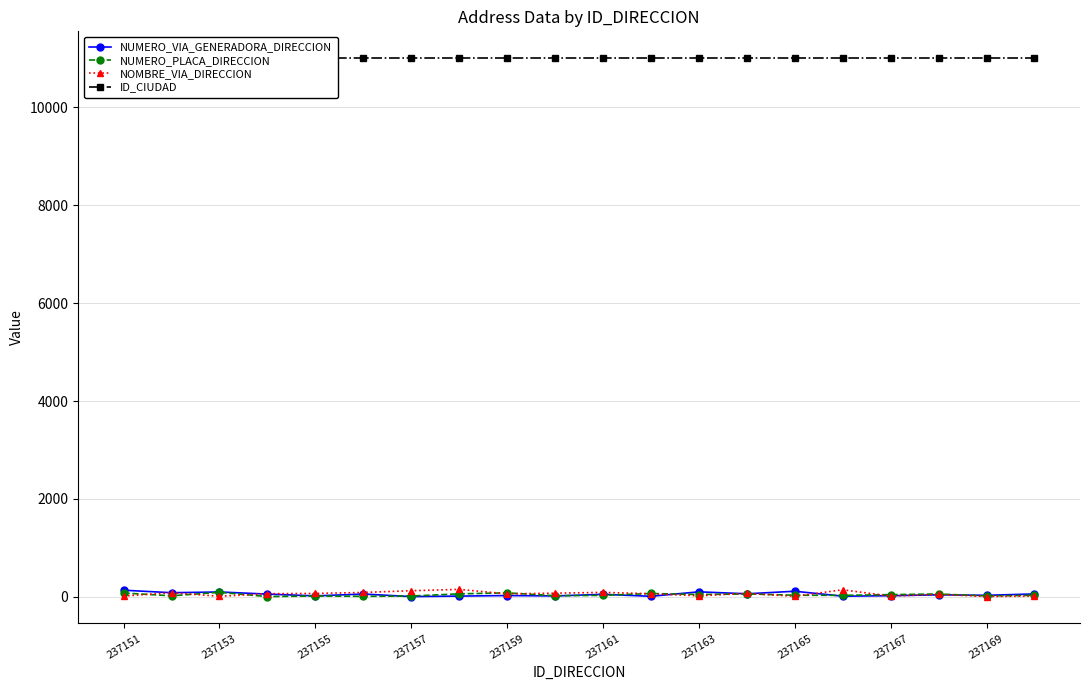

How many lines are shown in the chart?

4